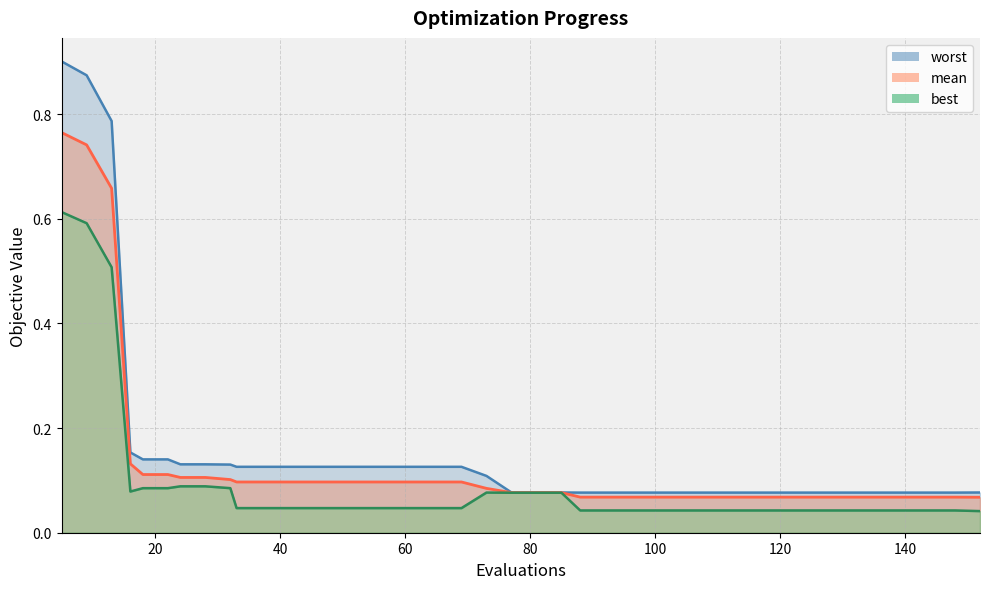

How many lines are shown in the chart?

3